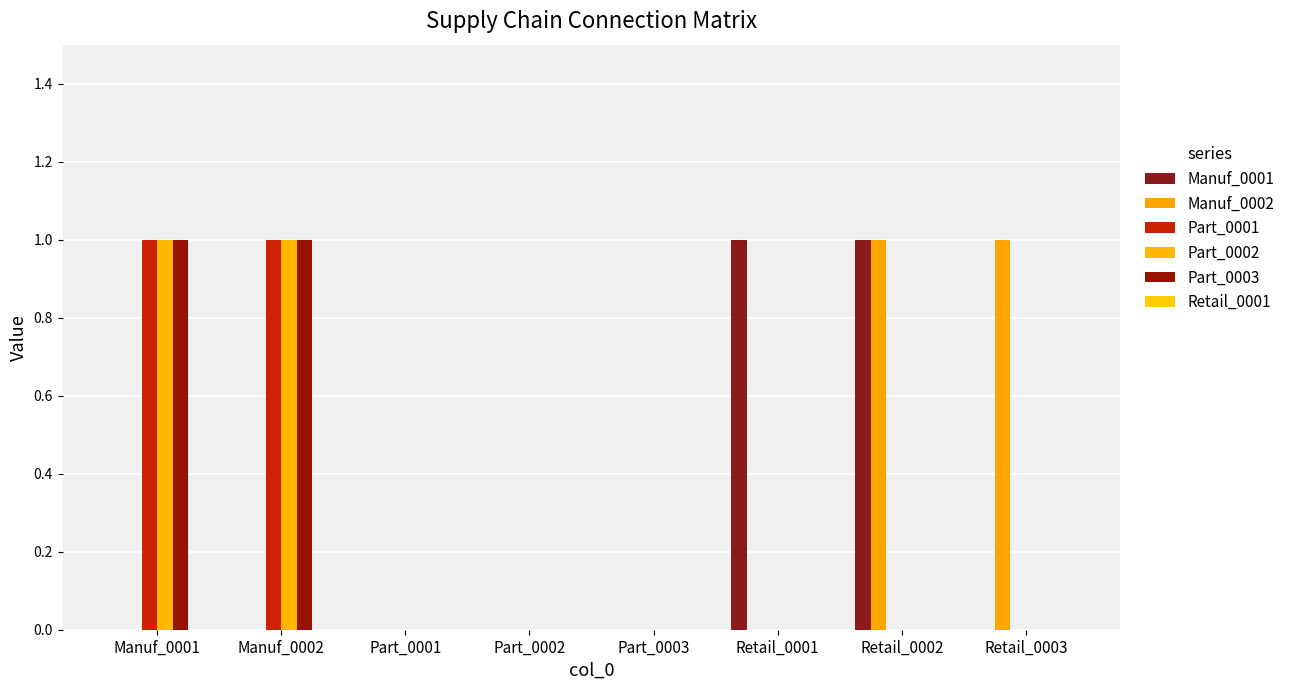

Which has a higher value, Retail_0003 or Part_0003?

Retail_0003